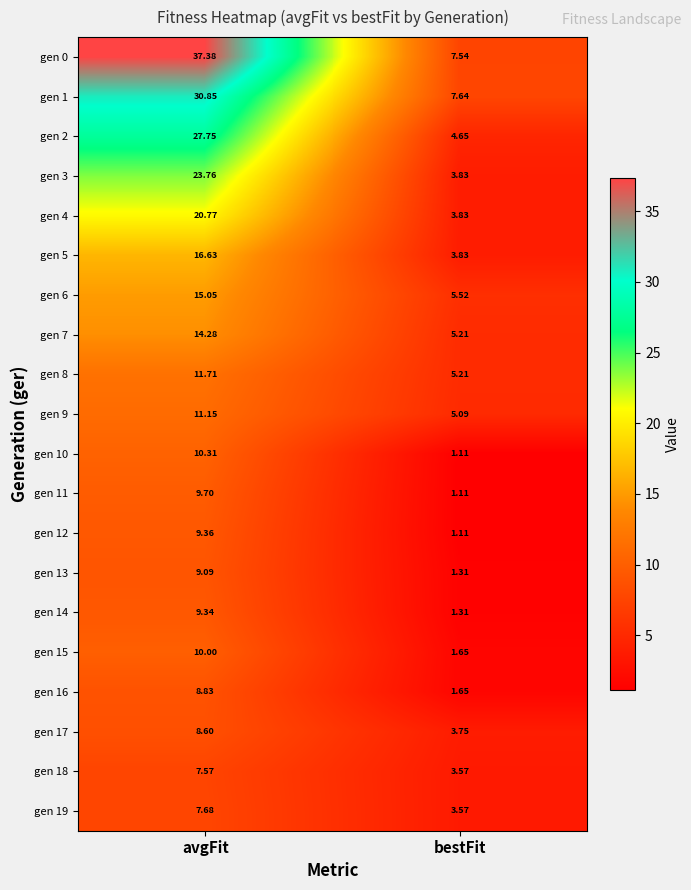

List the series in order of their peak value, highest first.

gen 0, gen 1, gen 2, gen 3, gen 4, gen 5, gen 6, gen 7, gen 8, gen 9, gen 10, gen 15, gen 11, gen 12, gen 14, gen 13, gen 16, gen 17, gen 19, gen 18